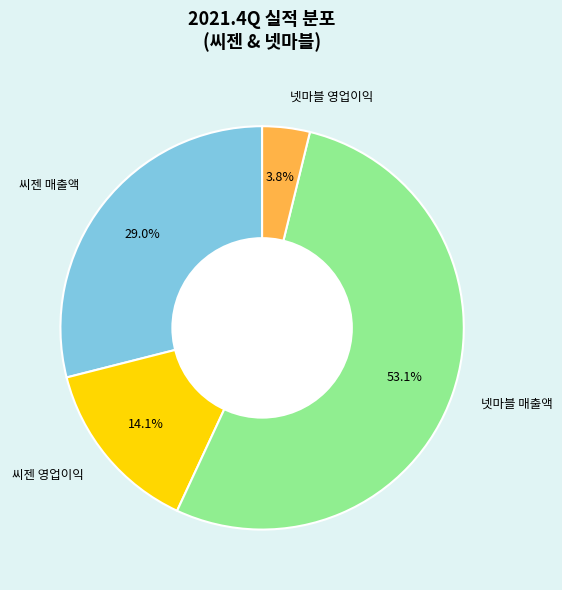

Approximately how many times larger is the value at 넷마블 매출액 compared to 씨젠 영업이익?

3.8